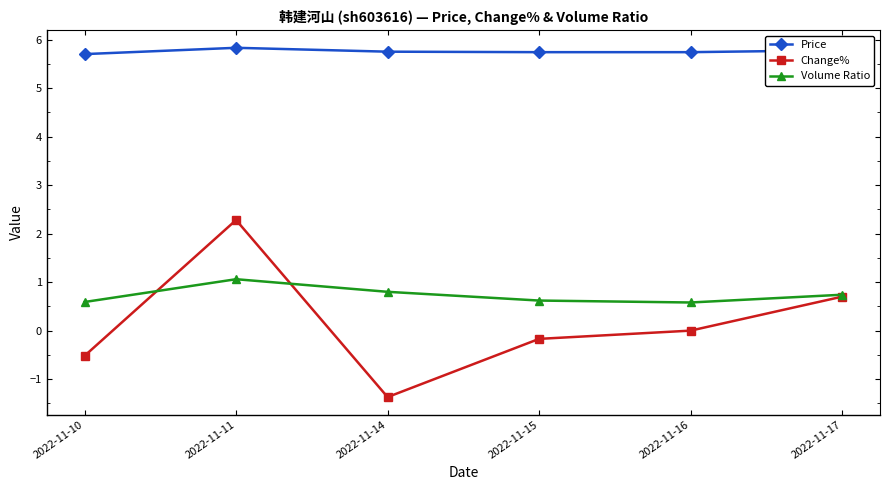

What is the greatest value displayed?

5.8